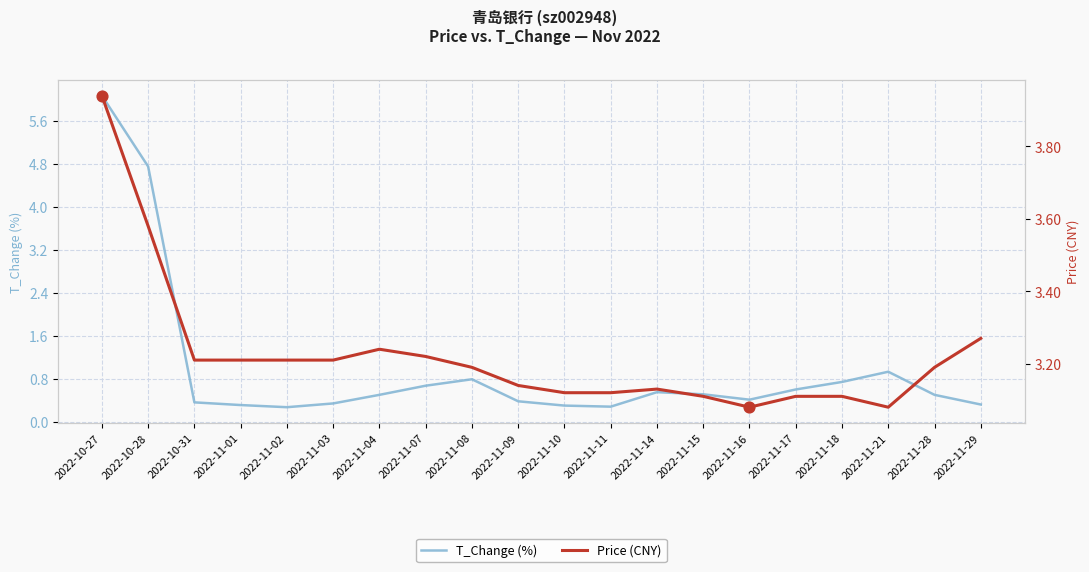

Is the value of T_Change (%) at 2022-10-31 greater than the value of Price (CNY) at 2022-11-03?

No